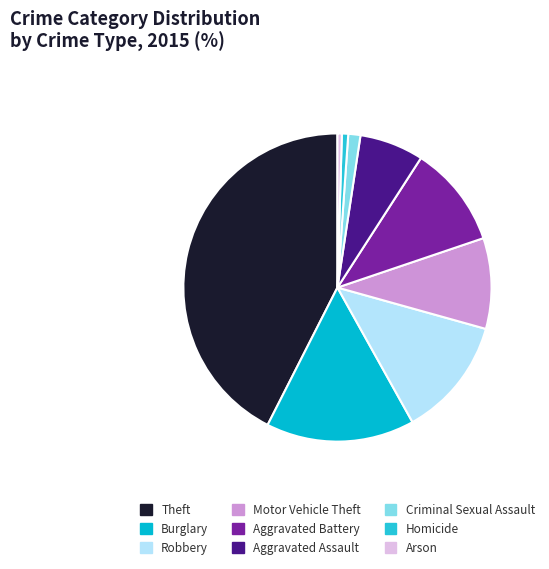

To the nearest percent, what is the average slice percentage?

11%